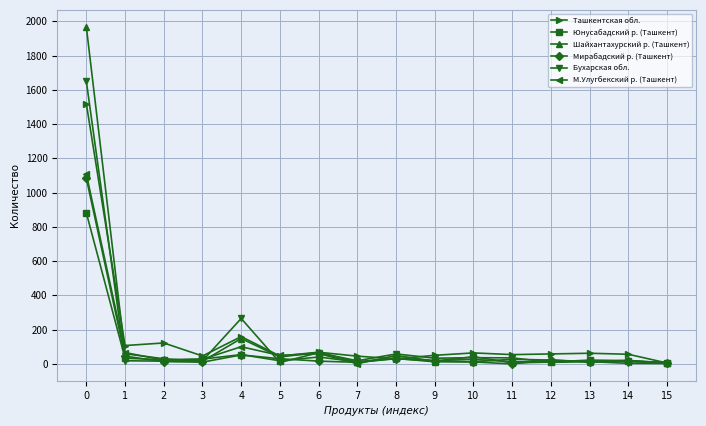

What is the maximum value for Мирабадский р. (Ташкент)?

1084